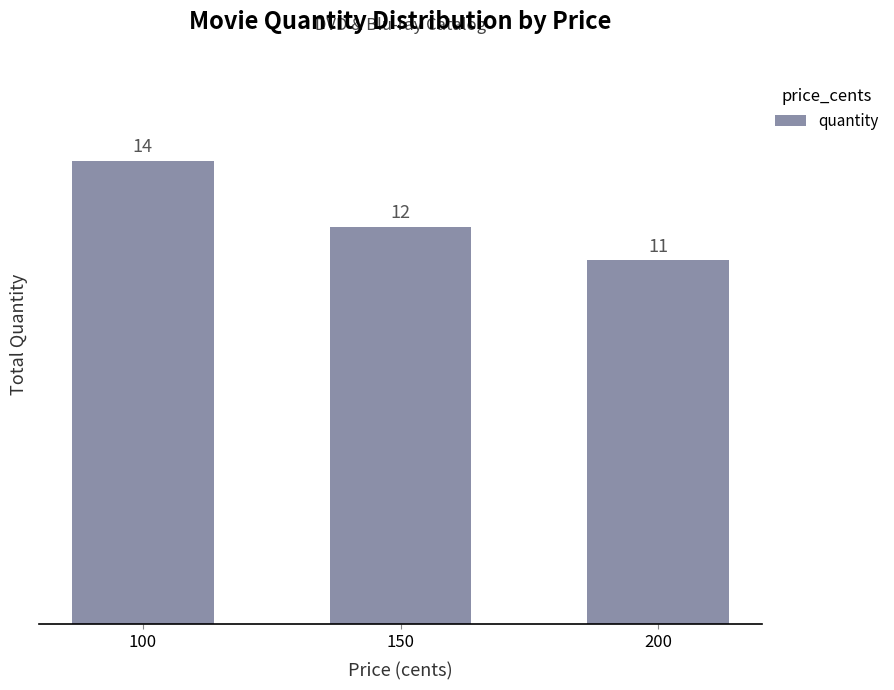

Read the value at 150.

12